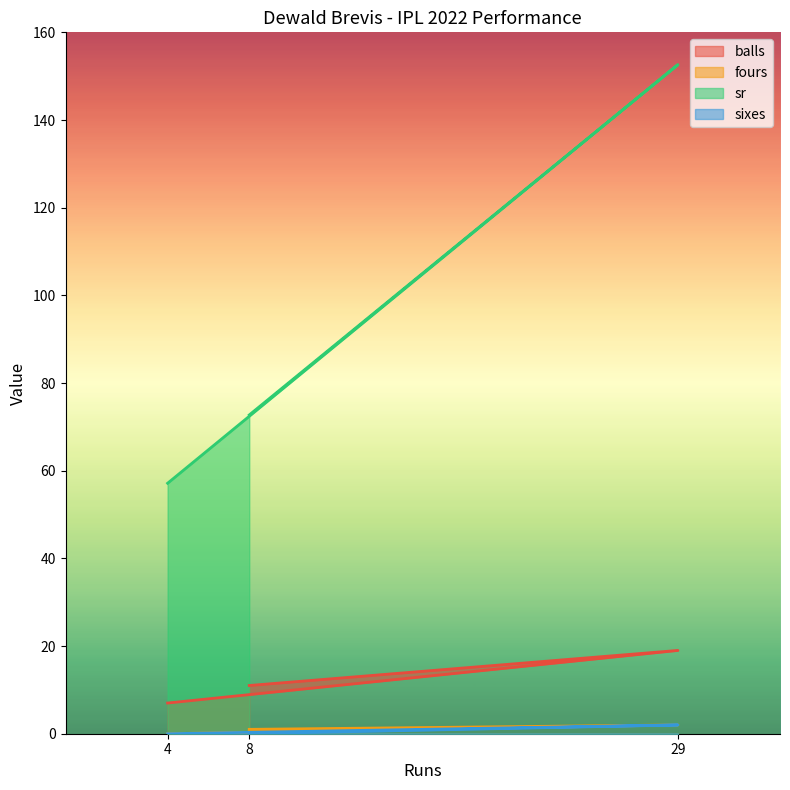

Count the balls values in the range 7 to 19.

3